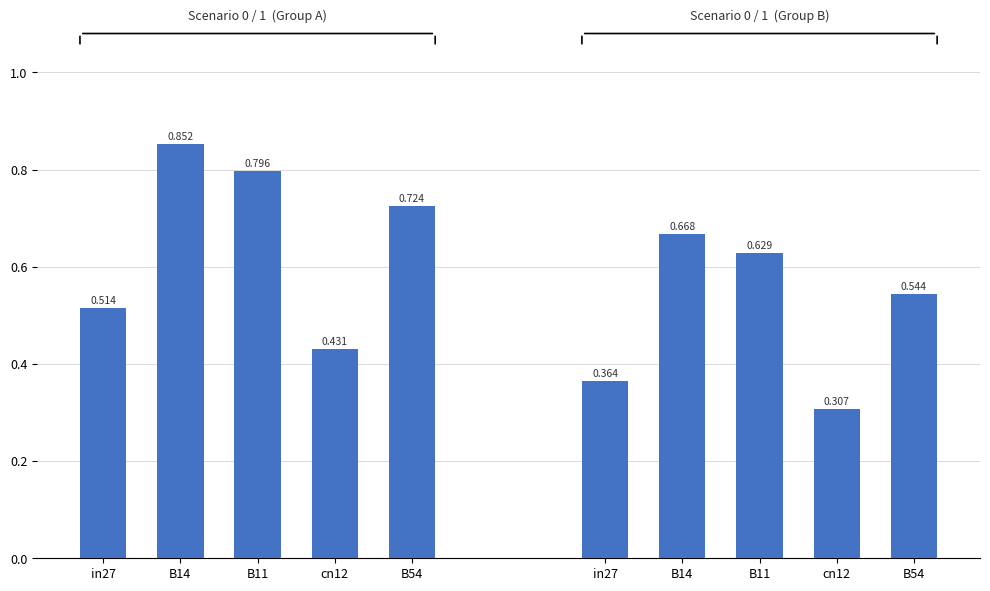

What is the greatest value displayed?

0.9